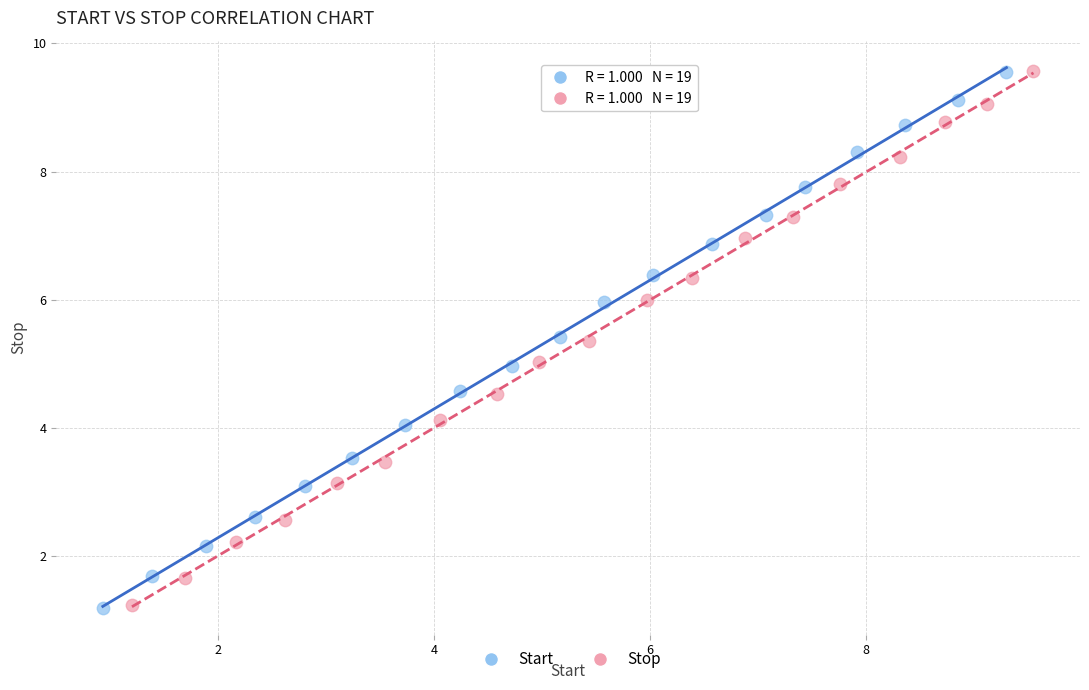

Which series has the widest spread of Y values?

Start